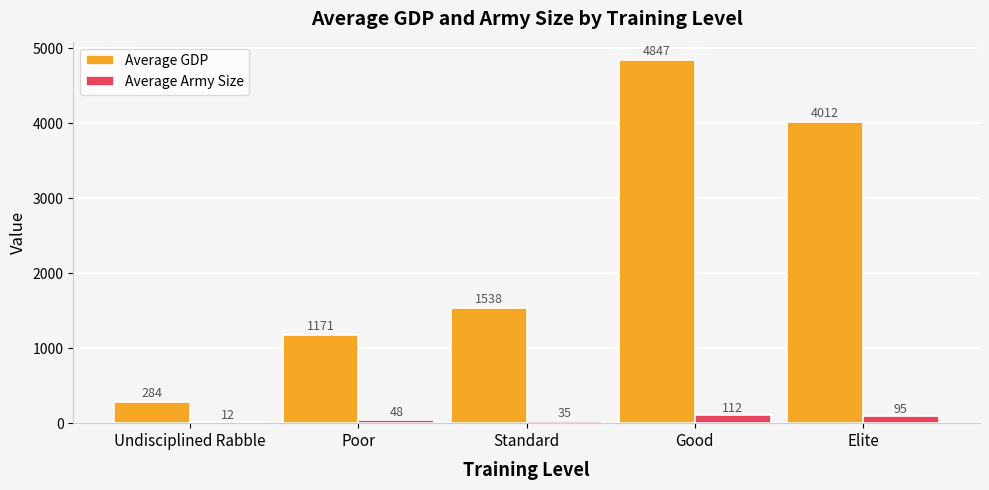

What is the total value across all series at Undisciplined Rabble?

296